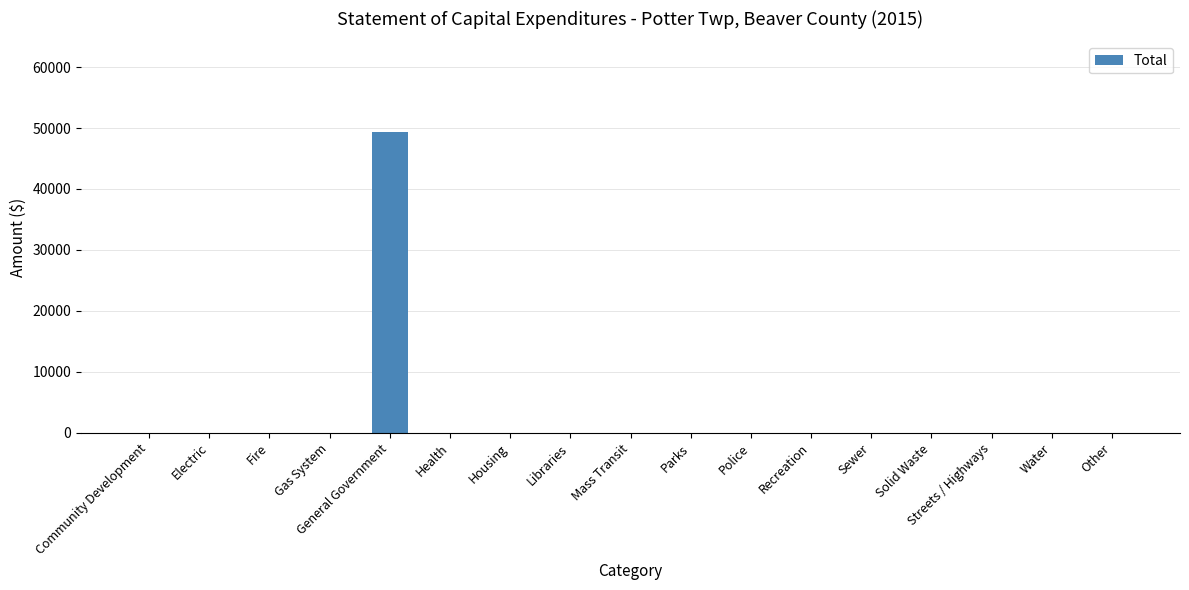

What is the sum of all values?

49400